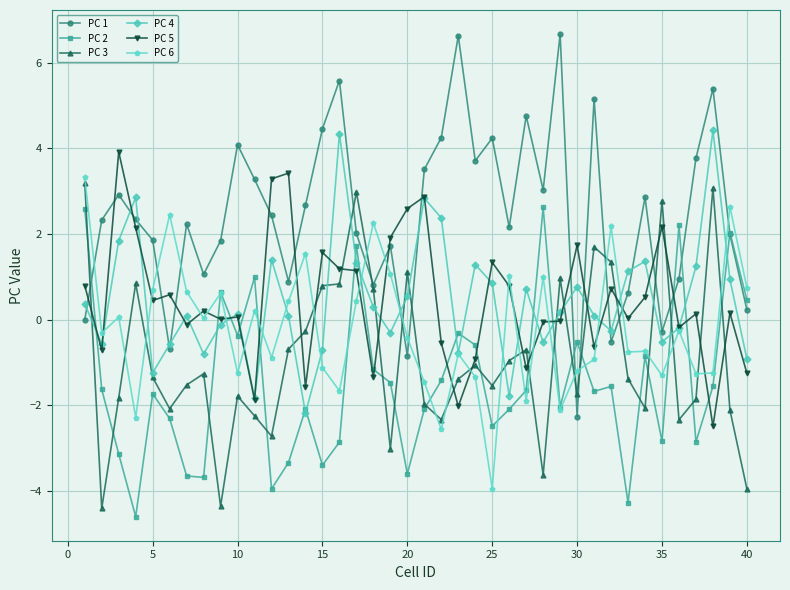

True or false: PC 6 and PC 1 intersect in this chart.

True